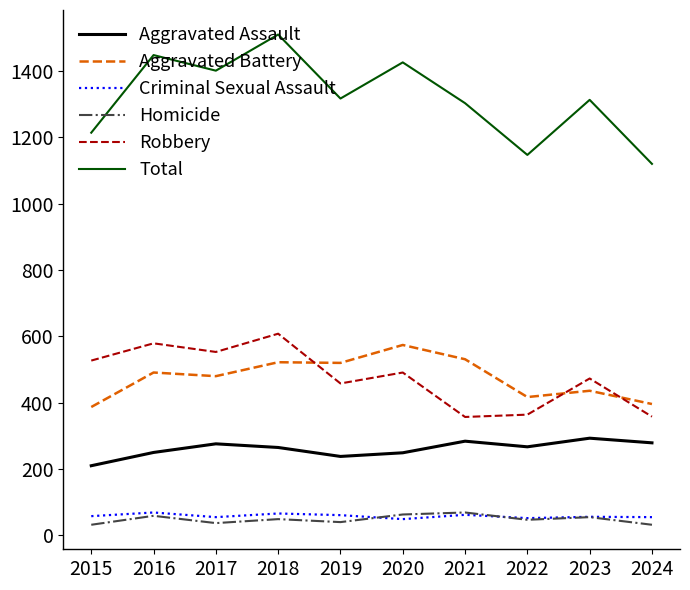

What is the spread (max minus min) of values at 2023?

1258